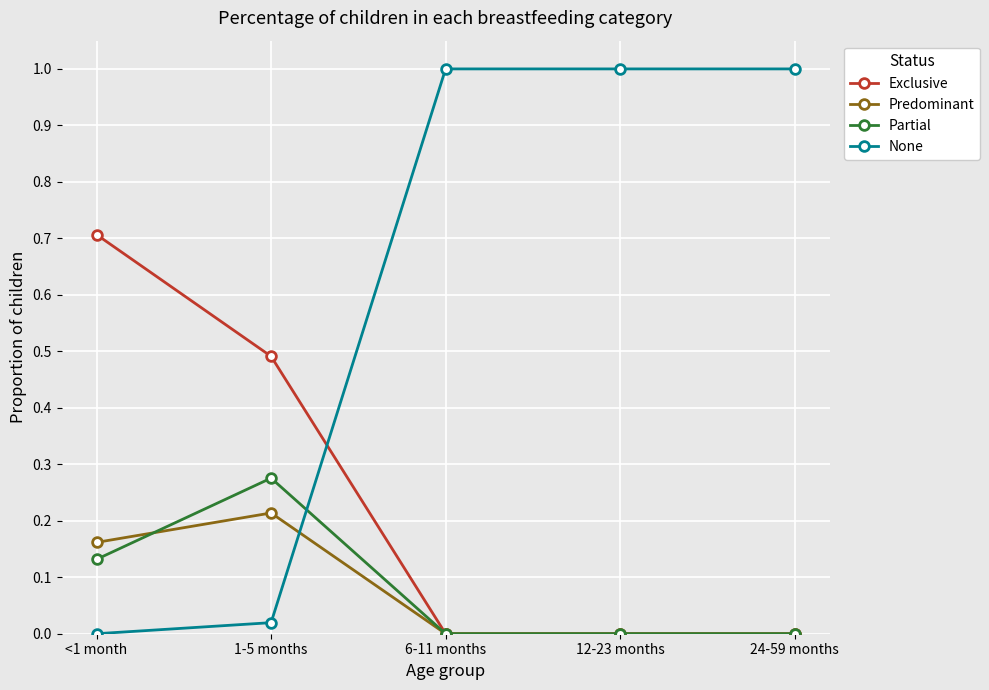

What is the label of the 5th point from the right?

<1 month